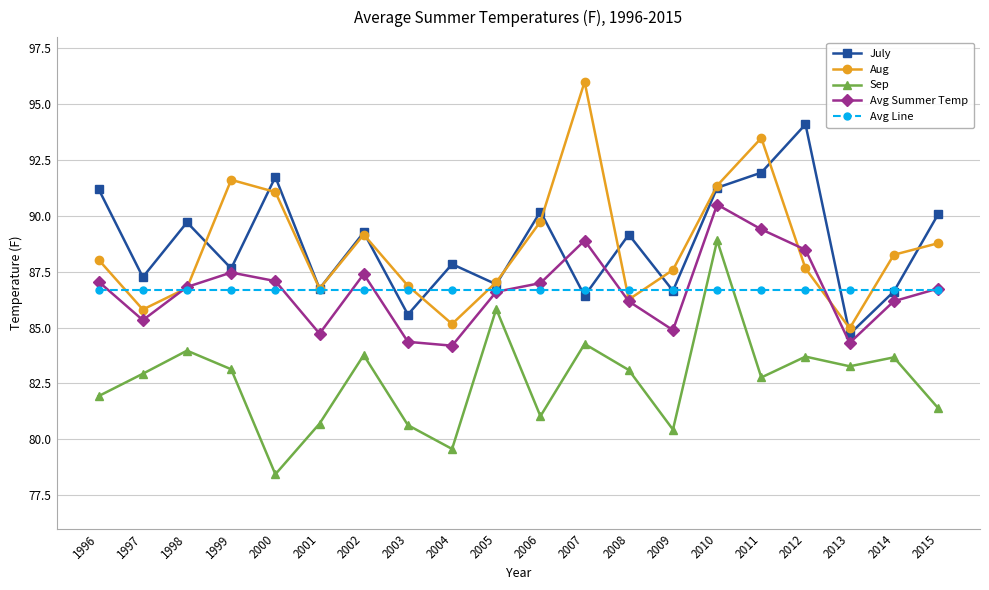

What are all the series names shown in the legend?

July, Aug, Sep, Avg Summer Temp, Avg Line